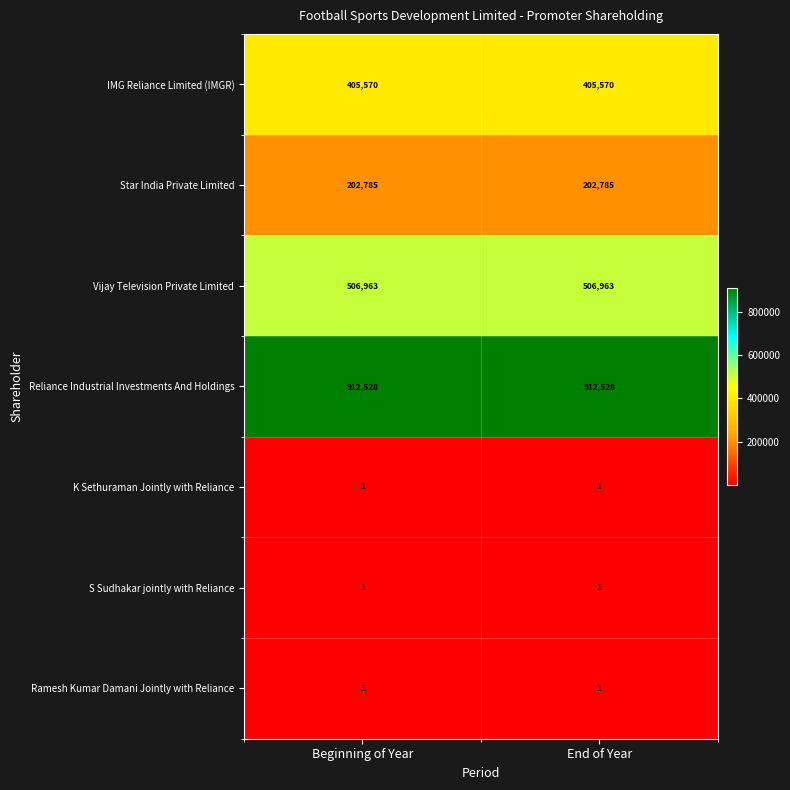

True or false: Vijay Television Private Limited has a value of 235799 at End of Year.

False